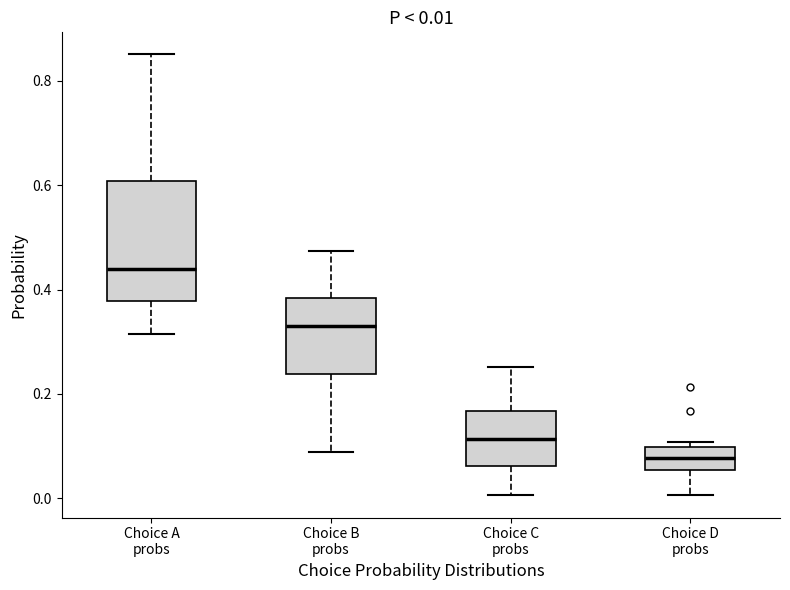

Comparing the boxes themselves (not the whiskers), which one is the tallest?

Choice A probs